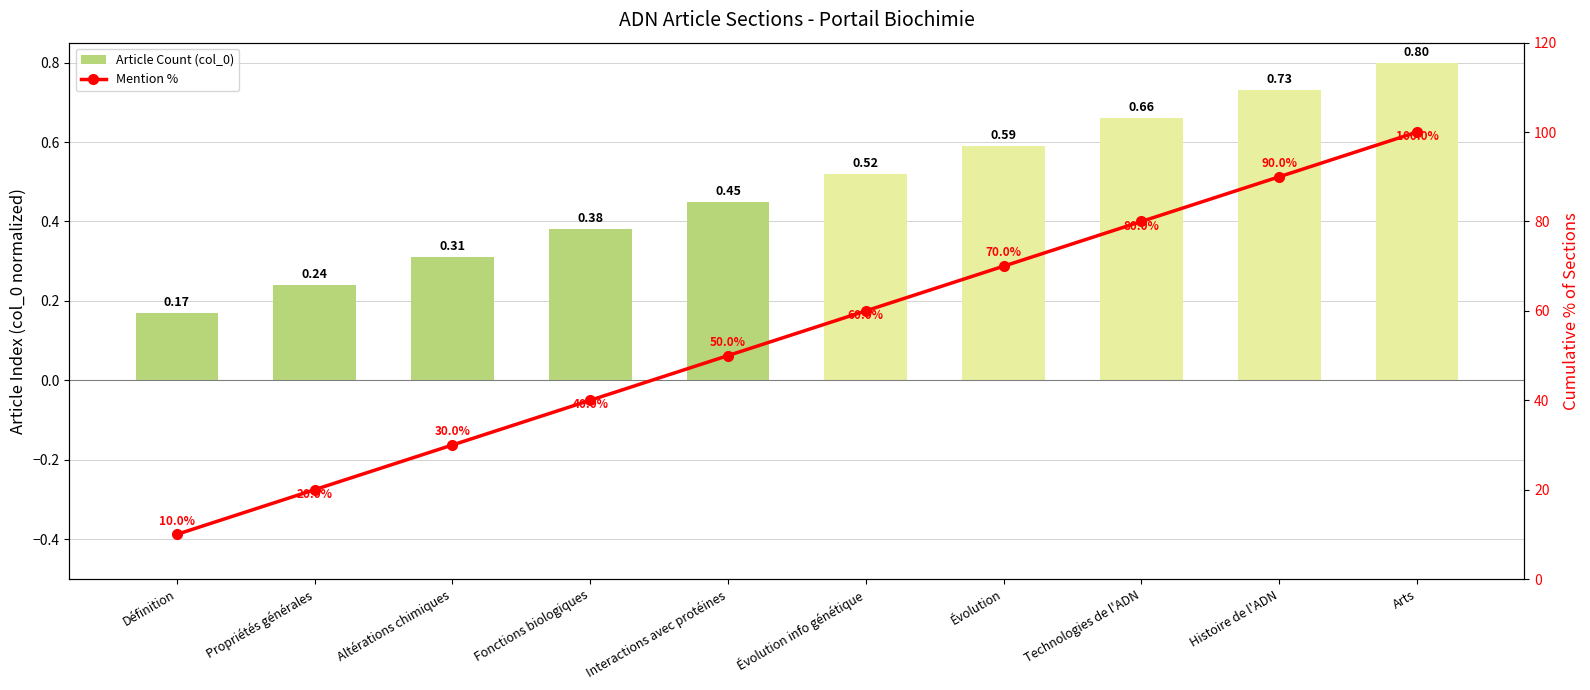

What is the difference between the highest and lowest values at Définition?

9.8